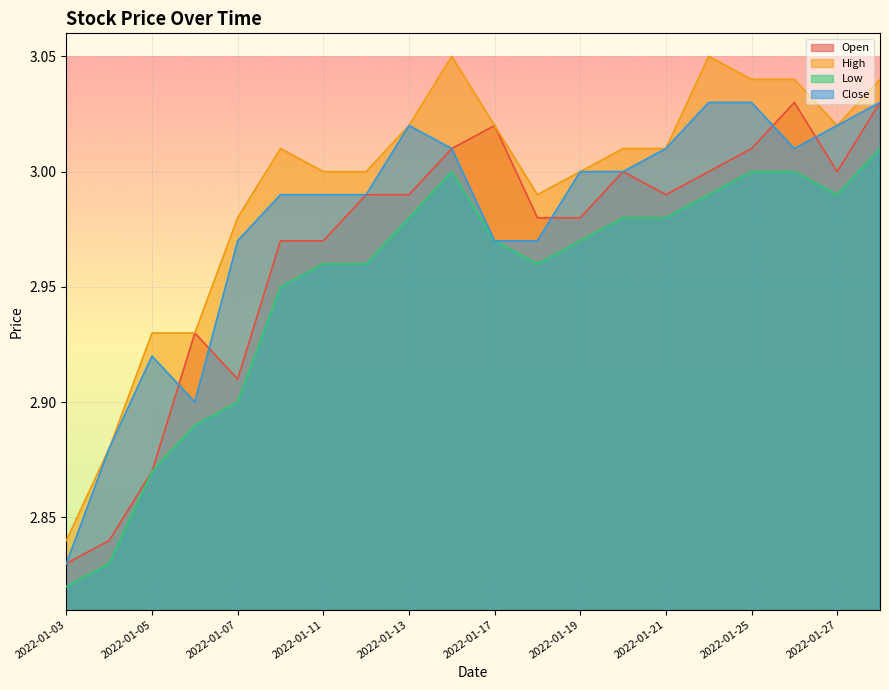

What is the total value across all series at 2022-01-27?

12.0